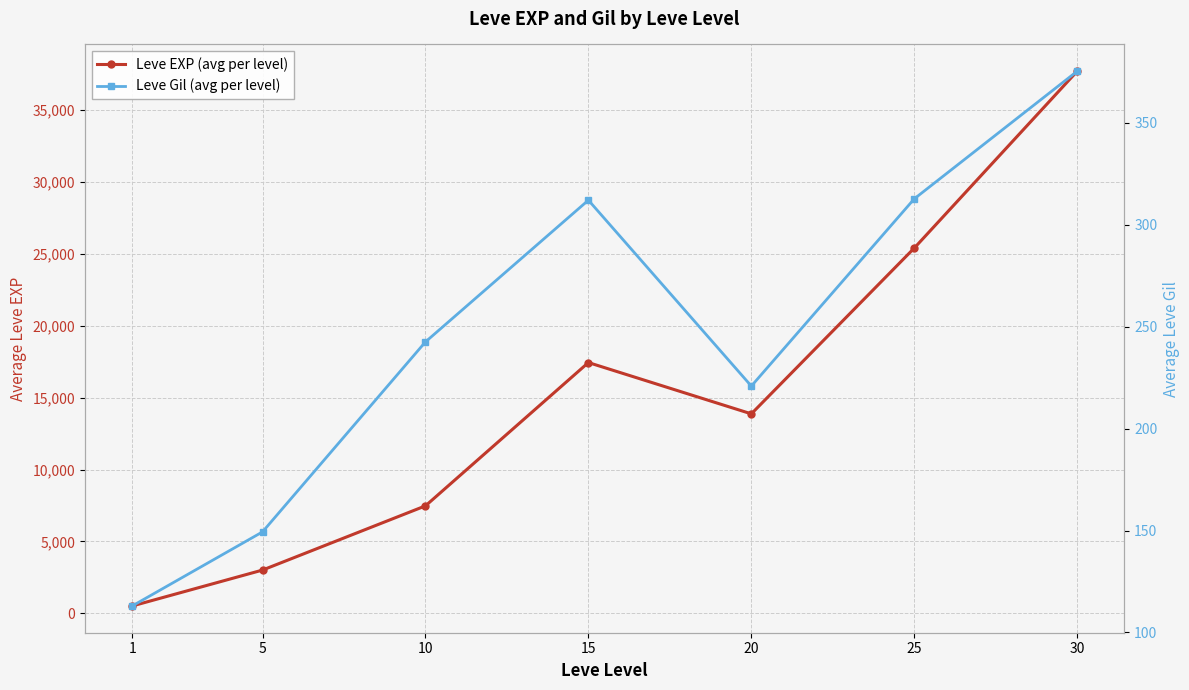

Is this an area chart (filled region under the line)?

No